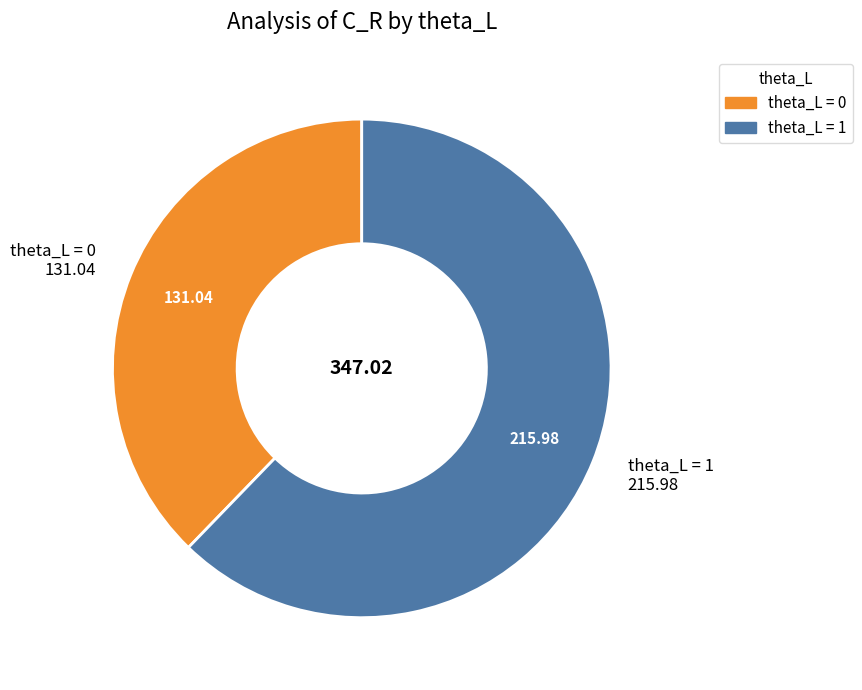

Is there a majority slice in this chart?

Yes